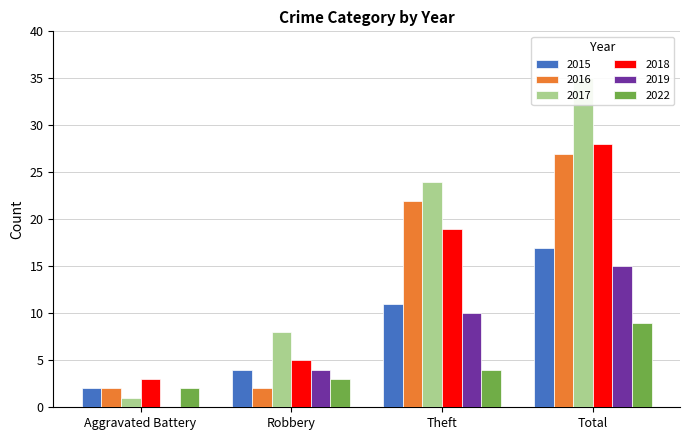

True or false: 2015 has a value of 17 at Total.

True